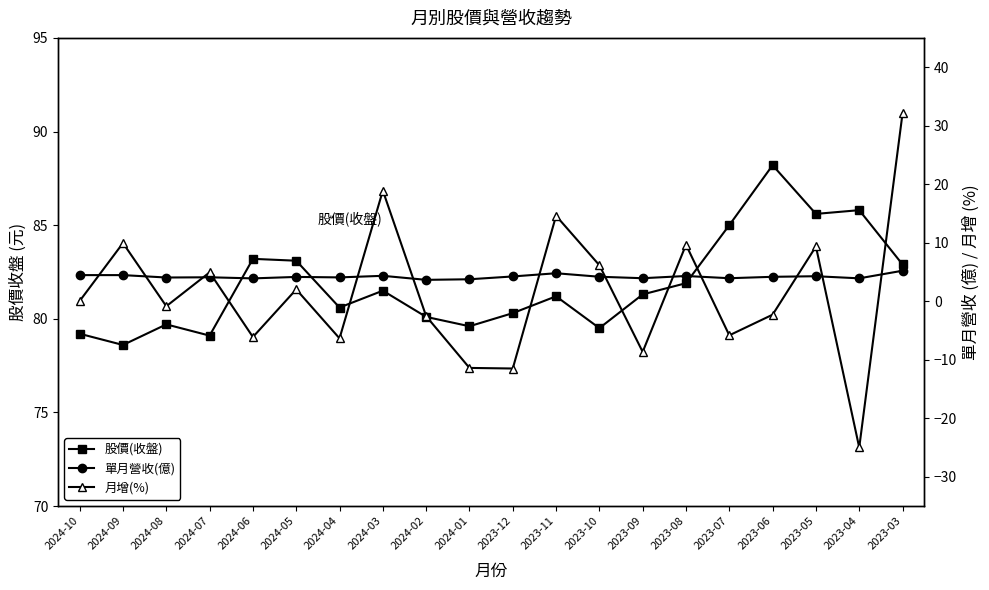

What is the approximate value of 月增(%) at 2023-04?

-25.0